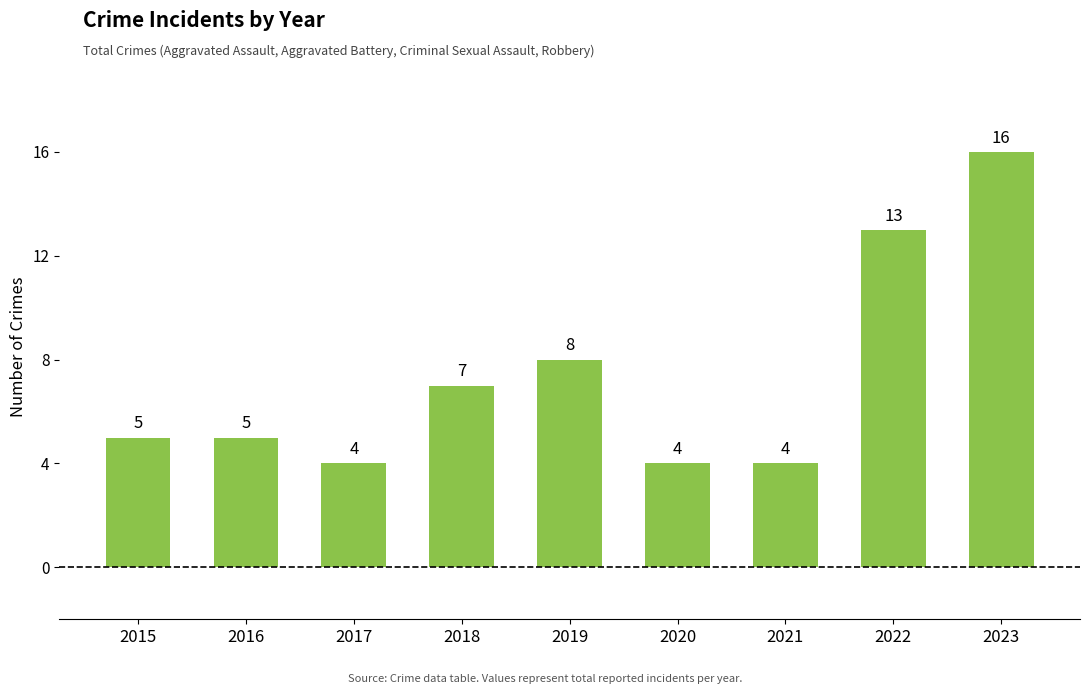

Where is the data nearest to the value 10?

2019